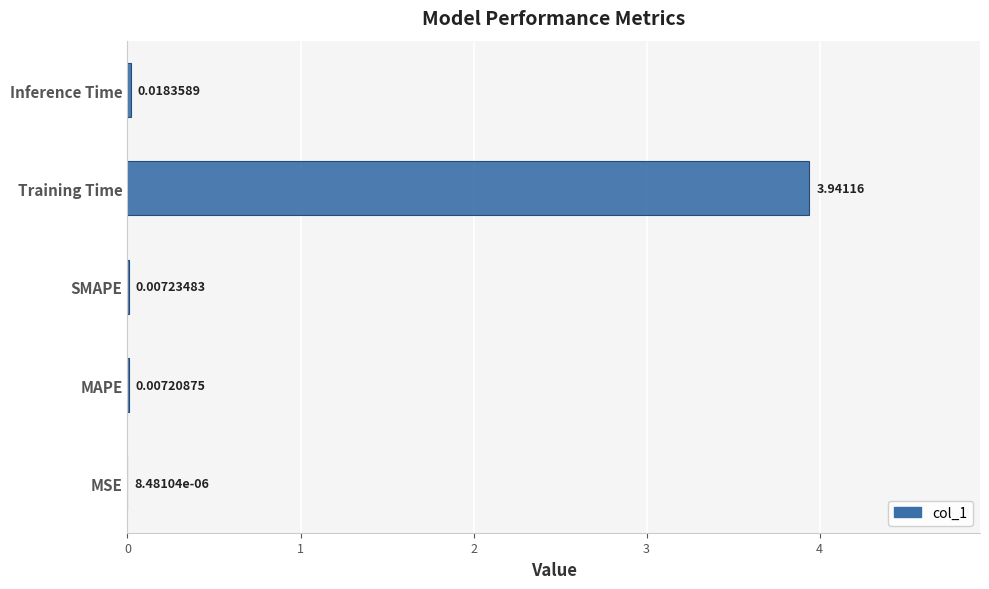

At which label is the value closest to 1?

Inference Time